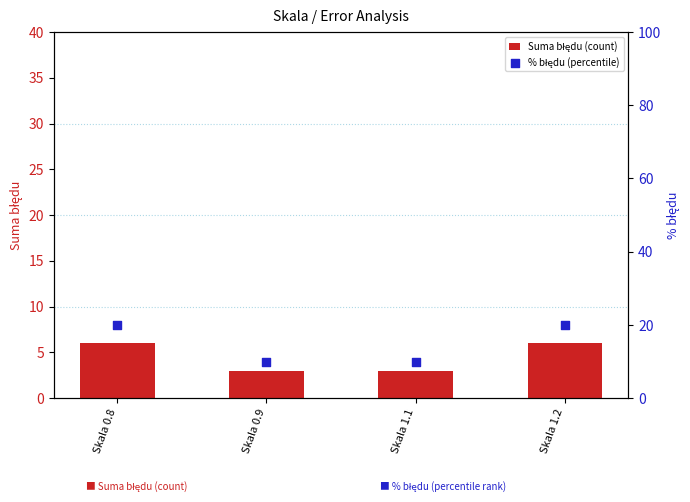

Which series has the largest total across all categories?

% błędu (percentile)